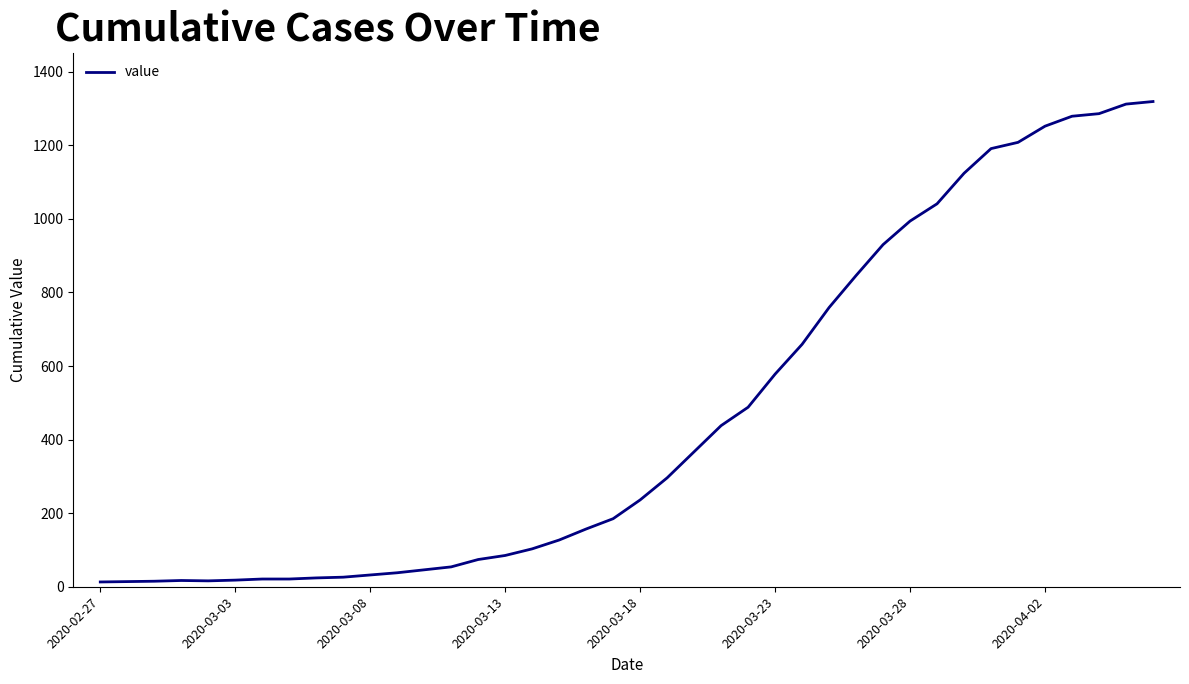

What is the difference between the maximum and minimum values?

1306